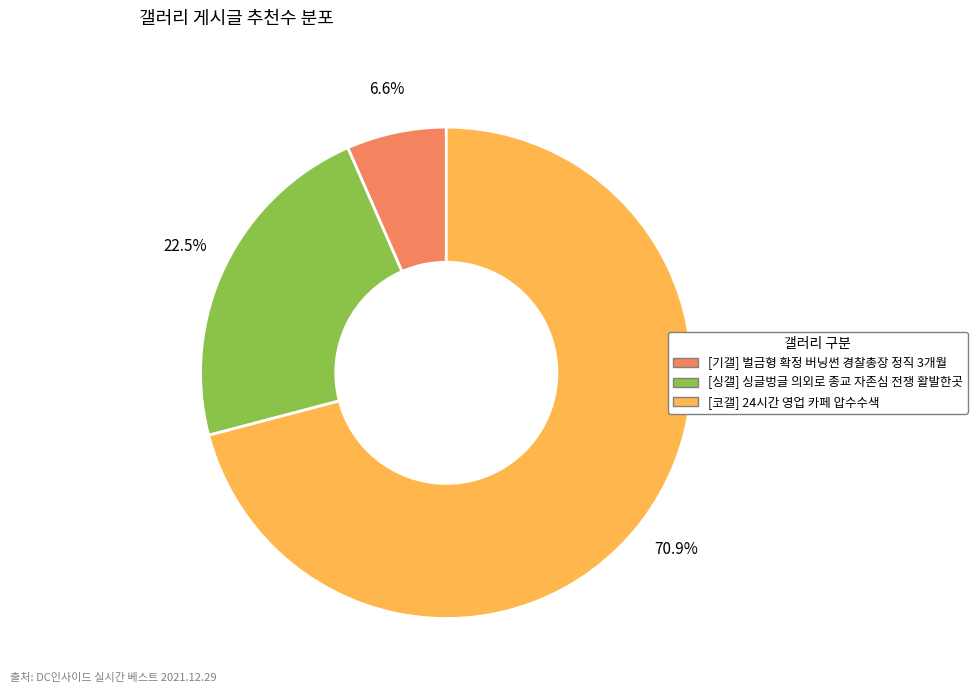

What is the largest slice in the pie chart?

[코갤] 24시간 영업 카페 압수수색